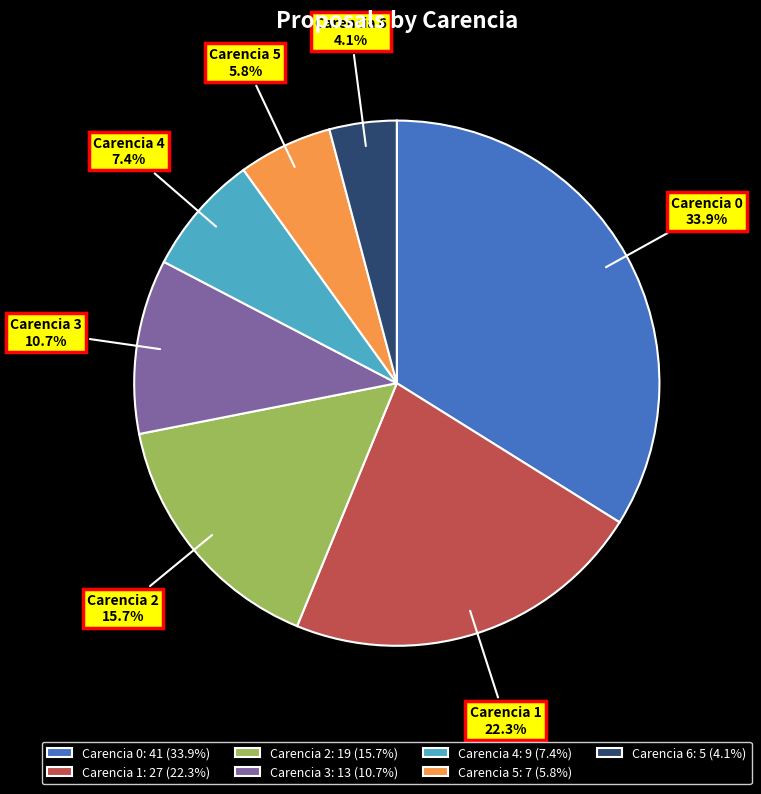

Approximately how many times larger is the value at Carencia 2: 19 (15.7%) compared to Carencia 3: 13 (10.7%)?

1.5